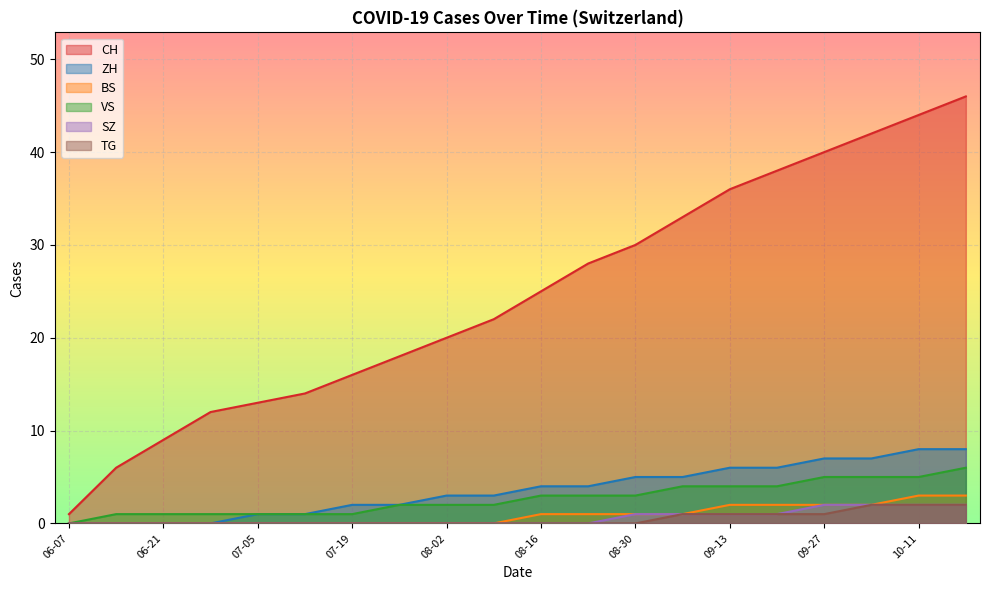

At which label does VS reach its peak?

2020-10-18